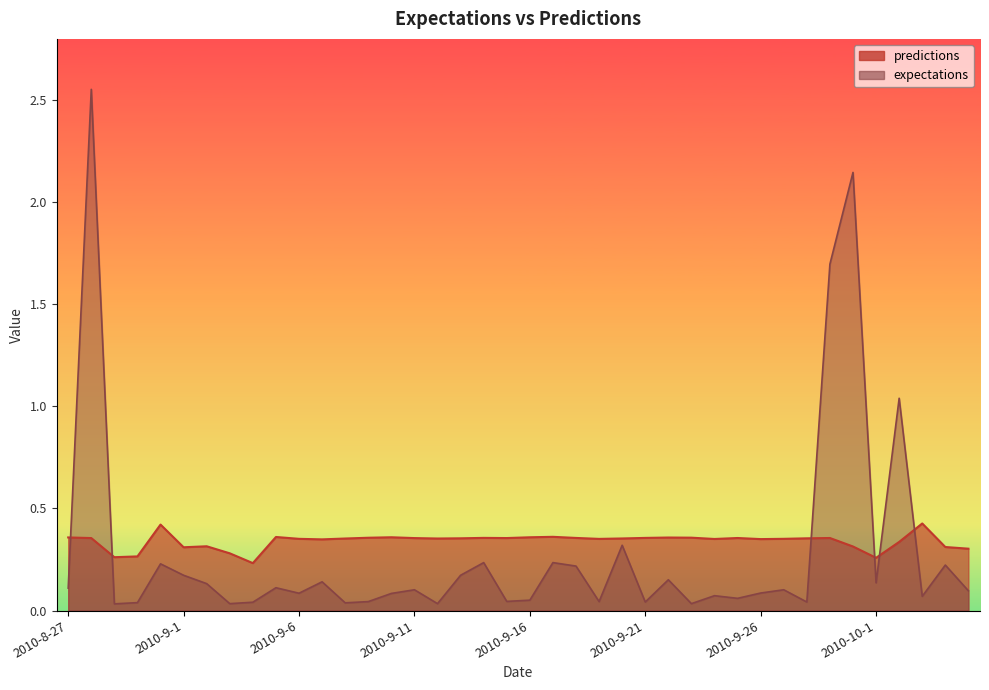

At which category does expectations reach its first local valley?

2010-8-29